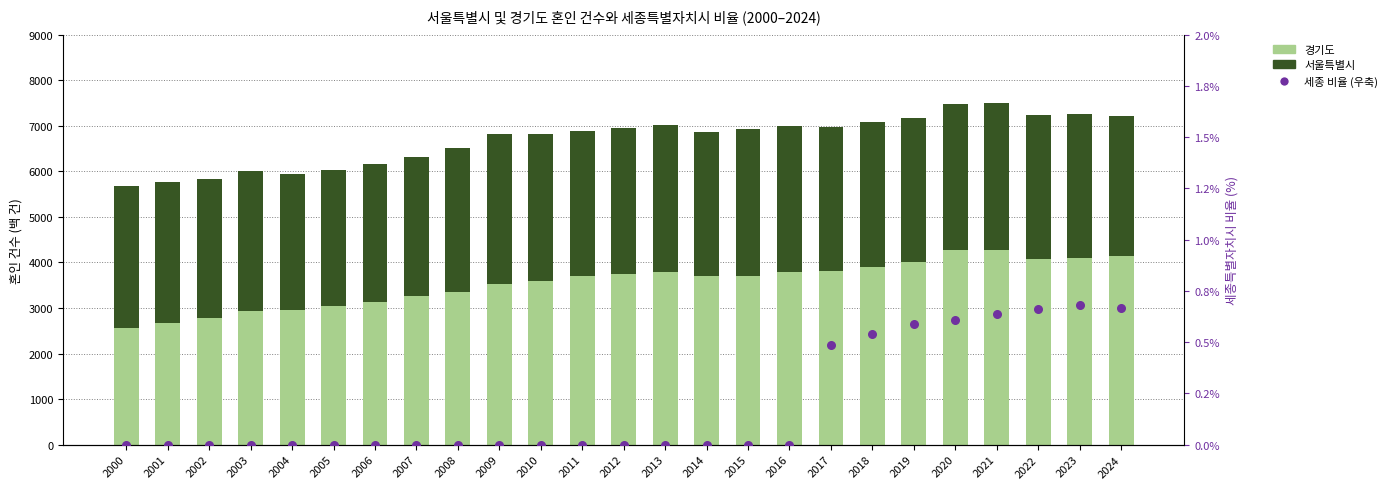

Which series contains the lowest Y value?

세종 비율 (우축)